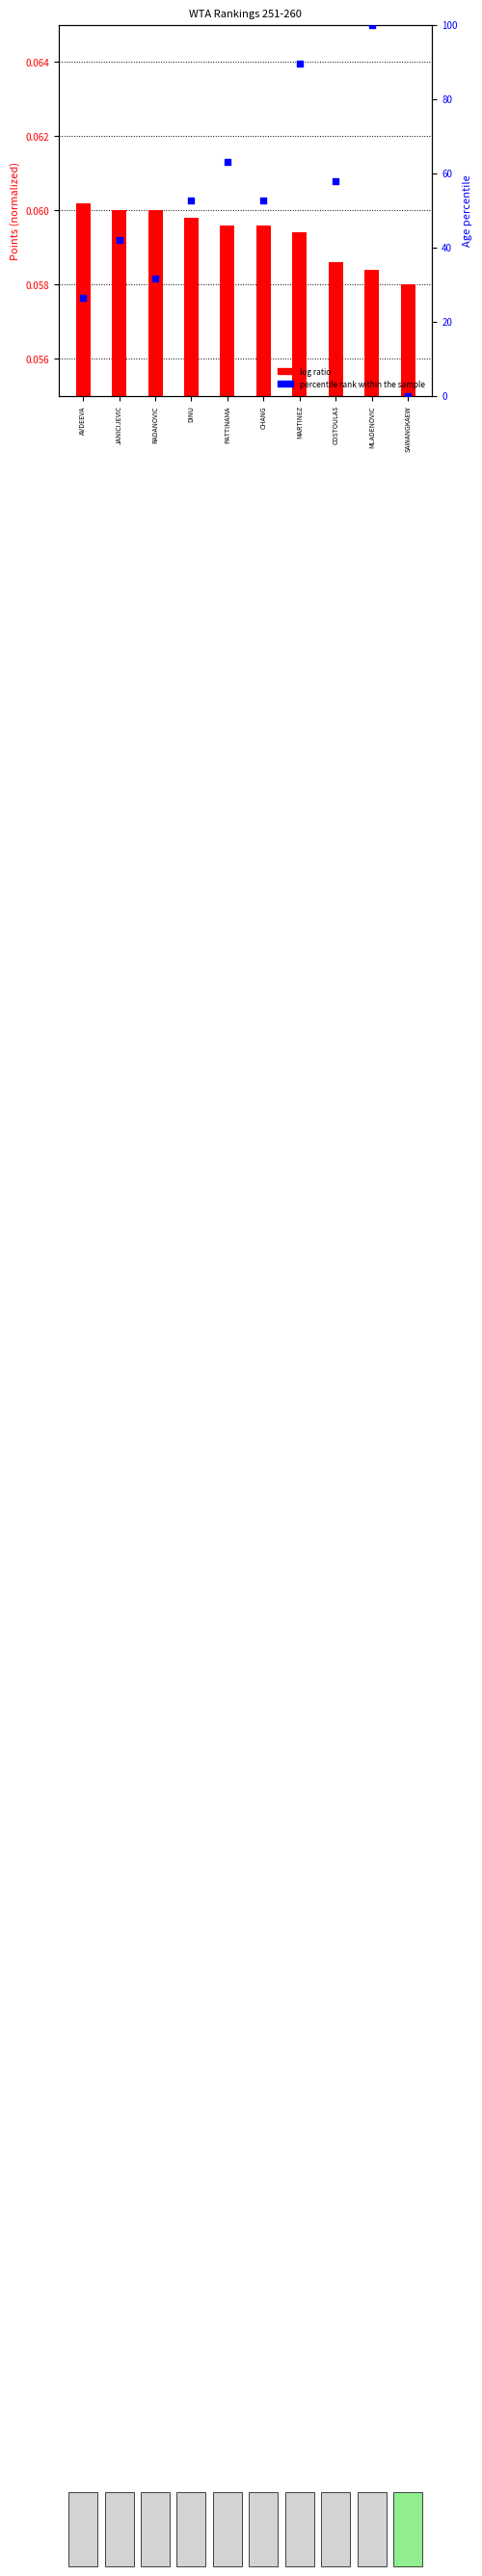

Which series has the largest total across all categories?

percentile rank within the sample